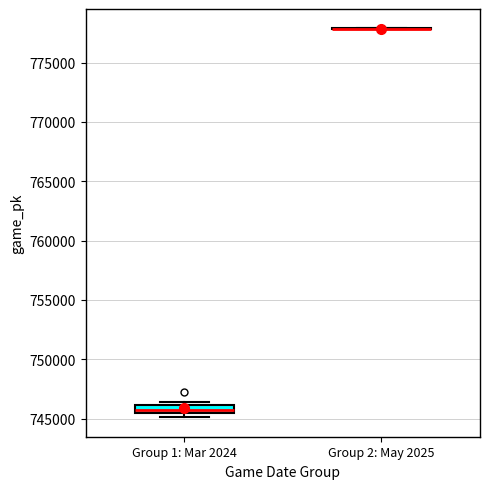

Comparing the boxes themselves (not the whiskers), which one is the tallest?

Group 1: Mar 2024